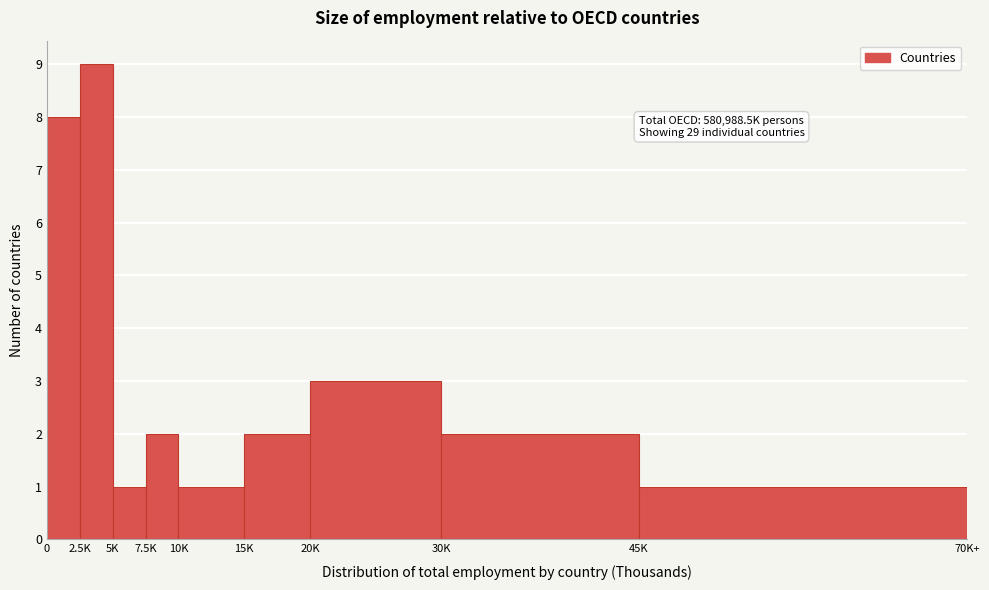

Reading right to left, list all the values displayed in this chart.

1	2	3	2	1	2	1	9	8